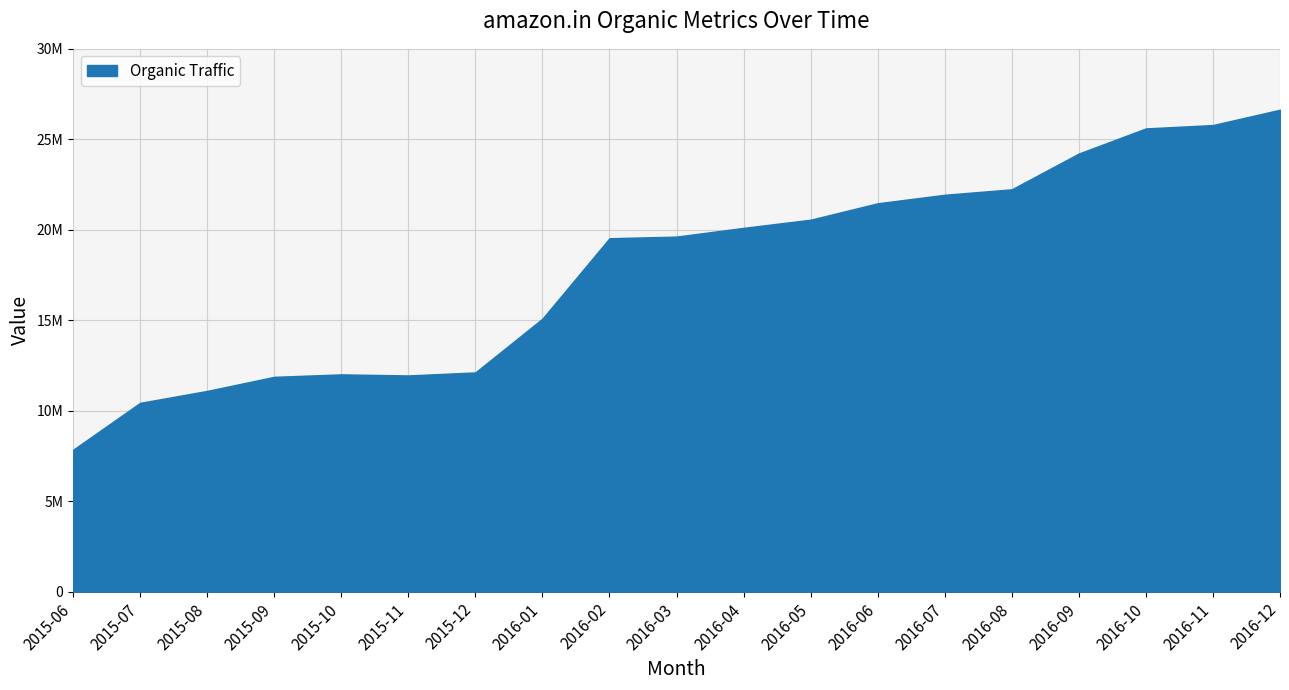

Does the chart have visible grid lines?

Yes